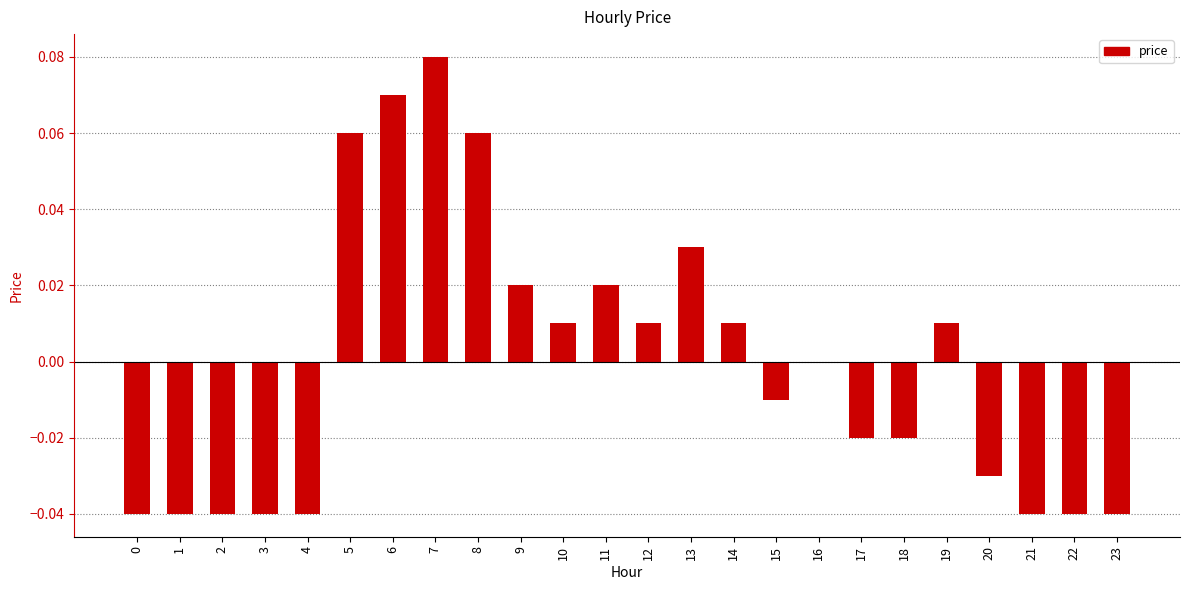

What is the change in value from 11 to 21?

-0.1